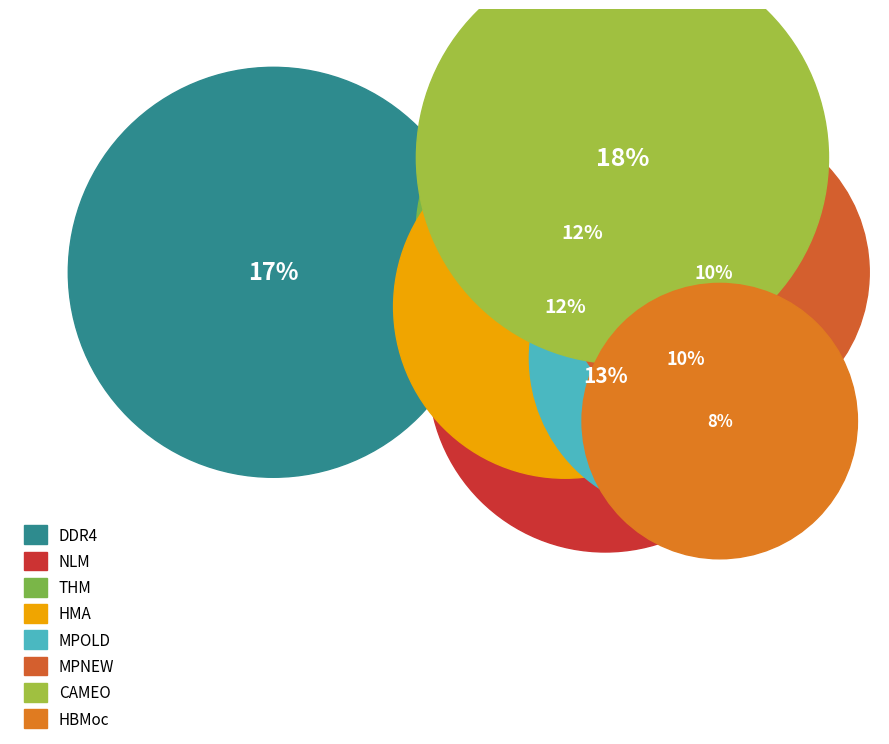

What is the smallest slice in the pie chart?

HBMoc